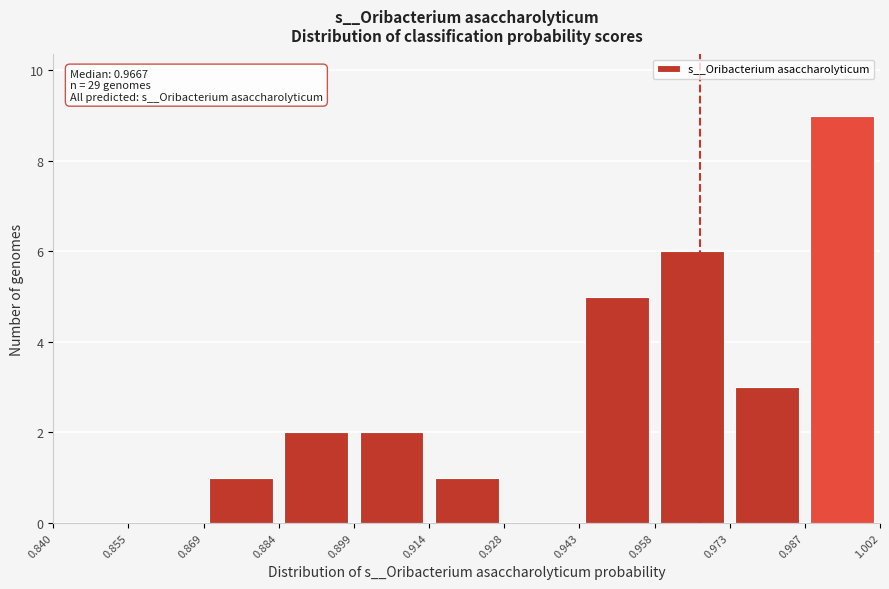

Over which range of the x-axis is the bar tallest?

0.987 to 1.002